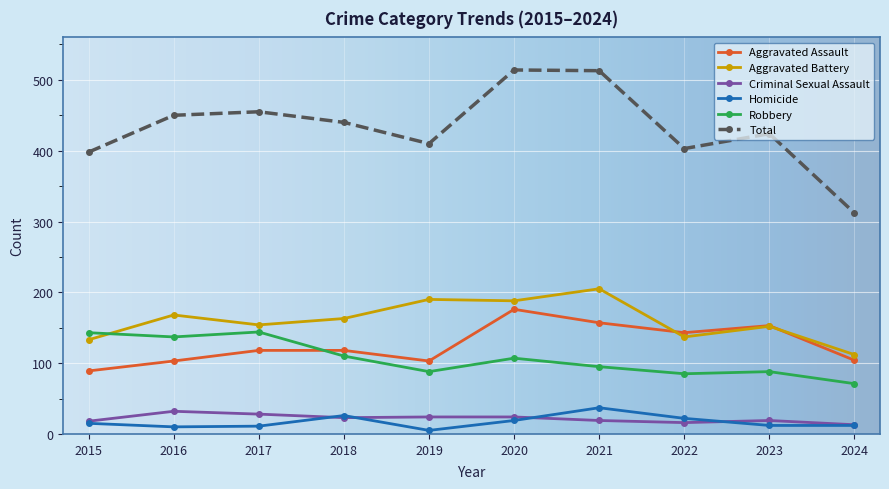

What is the maximum value shown in the chart?

514